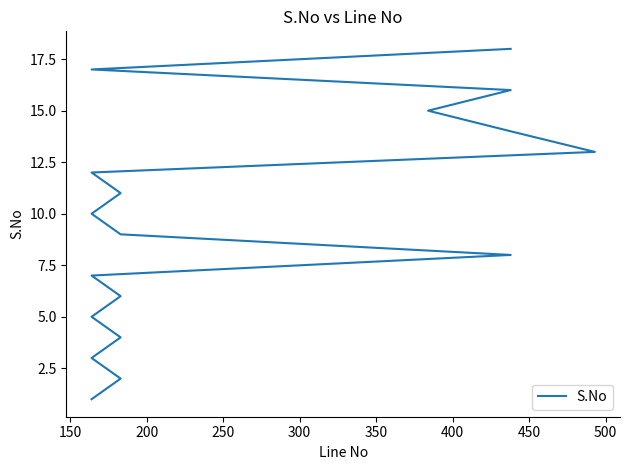

What is the minimum value shown in the chart?

1